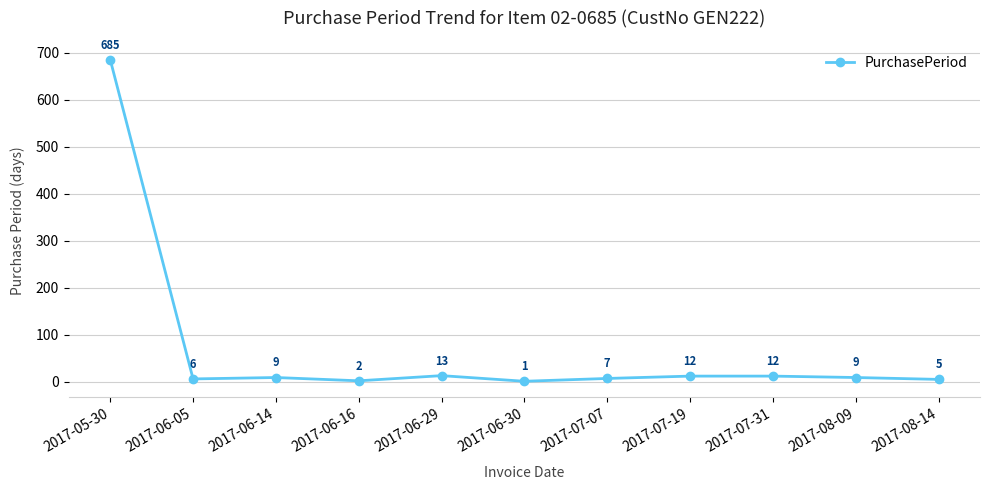

Does the chart have visible grid lines?

Yes